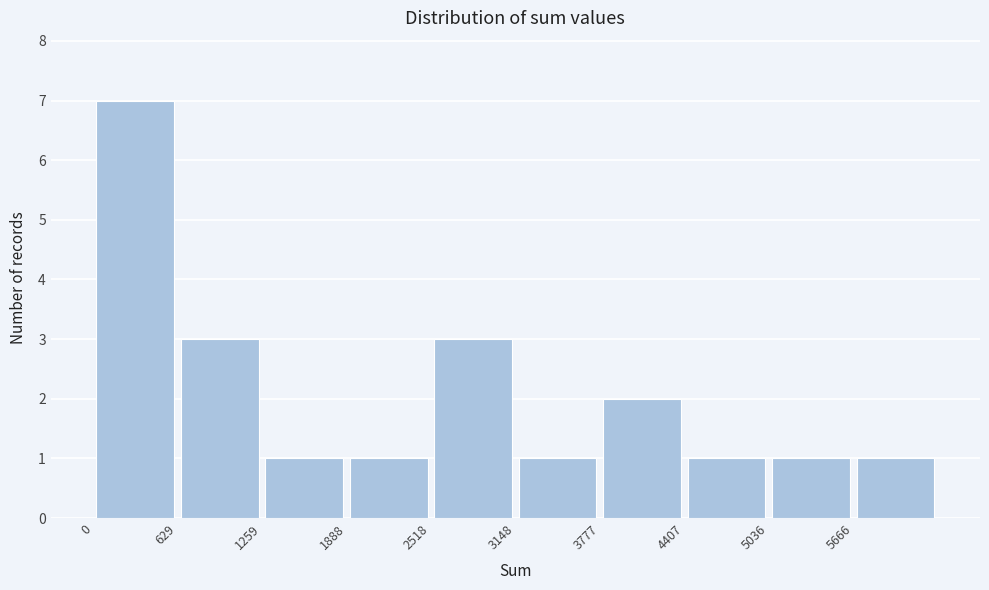

Reading left to right, transcribe this chart: for each bar, give the range it covers on the x-axis and its height. Neither the bar edges nor the heights are printed on the chart, so give them approximately, as read against the axes.

0 to 600: 7
600 to 1300: 3
1300 to 1900: 1
1900 to 2500: 1
2500 to 3100: 3
3100 to 3800: 1
3800 to 4400: 2
4400 to 5000: 1
5000 to 5700: 1
5700 to 6300: 1